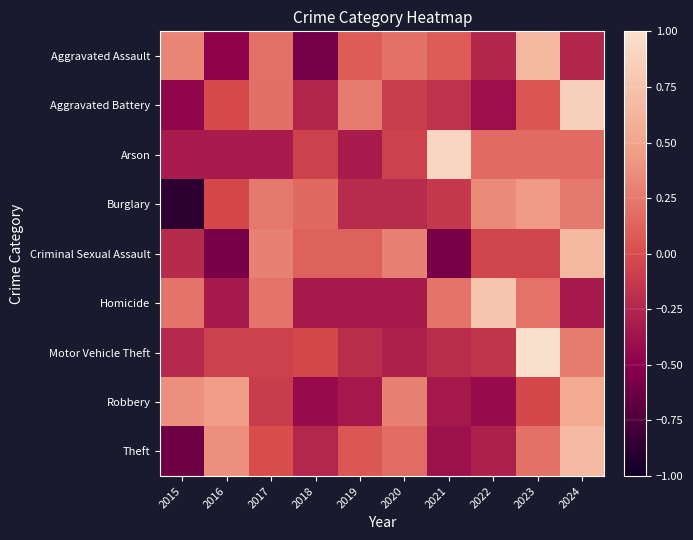

Reading left to right, list all the values displayed in this chart.

Aggravated Assault: 2015=0.3	2016=-0.5	2017=0.2	2018=-0.6	2019=0.1	2020=0.2	2021=0.1	2022=-0.2	2023=0.7	2024=-0.2
Aggravated Battery: 2015=-0.5	2016=-0.0	2017=0.2	2018=-0.2	2019=0.3	2020=-0.1	2021=-0.2	2022=-0.4	2023=0.1	2024=0.9
Arson: 2015=-0.3	2016=-0.3	2017=-0.3	2018=-0.1	2019=-0.3	2020=-0.1	2021=0.9	2022=0.2	2023=0.2	2024=0.2
Burglary: 2015=-0.9	2016=-0.0	2017=0.3	2018=0.2	2019=-0.2	2020=-0.2	2021=-0.1	2022=0.3	2023=0.4	2024=0.3
Criminal Sexual Assault: 2015=-0.2	2016=-0.6	2017=0.3	2018=0.1	2019=0.1	2020=0.3	2021=-0.6	2022=-0.1	2023=-0.1	2024=0.6
Homicide: 2015=0.2	2016=-0.3	2017=0.2	2018=-0.3	2019=-0.3	2020=-0.3	2021=0.2	2022=0.8	2023=0.2	2024=-0.3
Motor Vehicle Theft: 2015=-0.2	2016=-0.1	2017=-0.1	2018=-0.0	2019=-0.2	2020=-0.3	2021=-0.2	2022=-0.2	2023=1.0	2024=0.3
Robbery: 2015=0.4	2016=0.5	2017=-0.1	2018=-0.4	2019=-0.3	2020=0.3	2021=-0.3	2022=-0.4	2023=-0.0	2024=0.5
Theft: 2015=-0.6	2016=0.4	2017=0.0	2018=-0.2	2019=0.1	2020=0.2	2021=-0.4	2022=-0.3	2023=0.2	2024=0.7